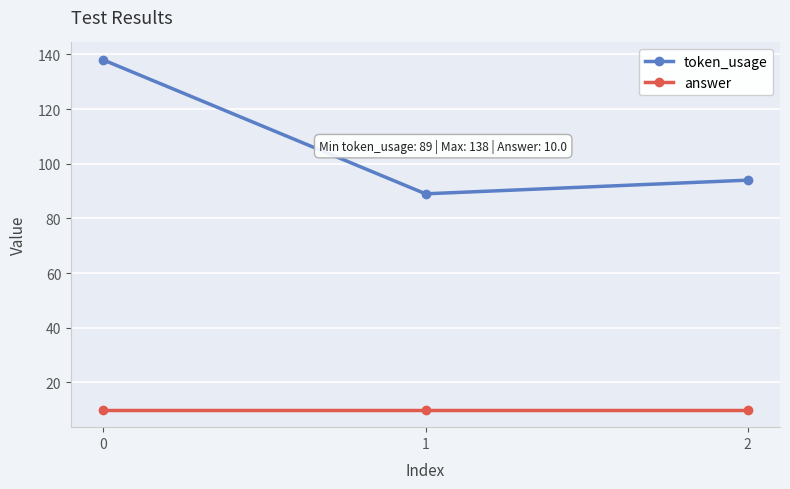

What are all the series names shown in the legend?

token_usage, answer